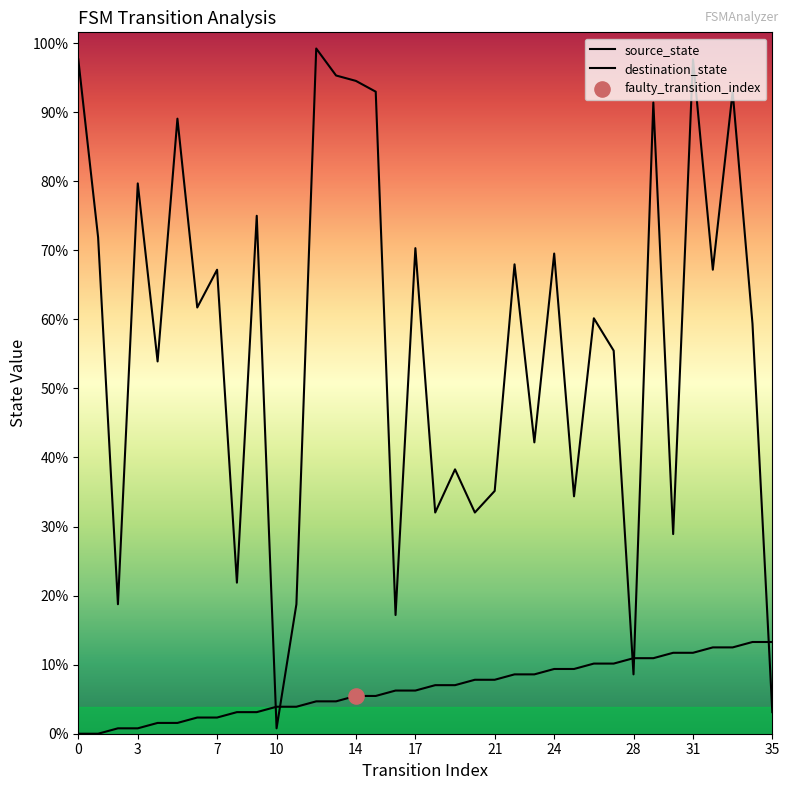

Which series has the widest spread of Y values?

destination_state